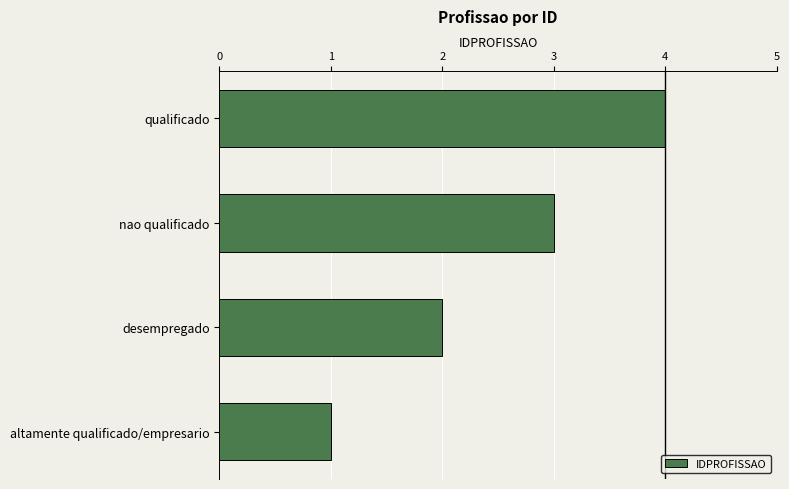

Count the values in the range 2 to 4.

3